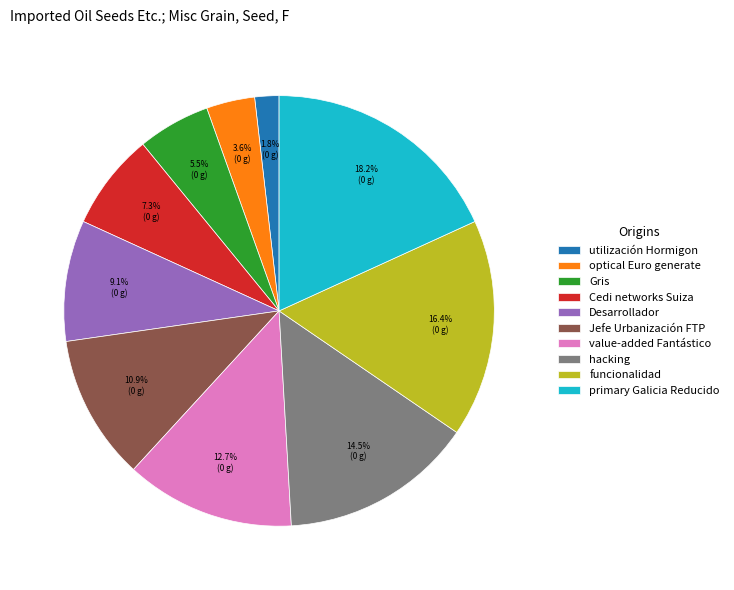

Combined, do Cedi networks Suiza and Jefe Urbanización FTP account for over 50%?

No